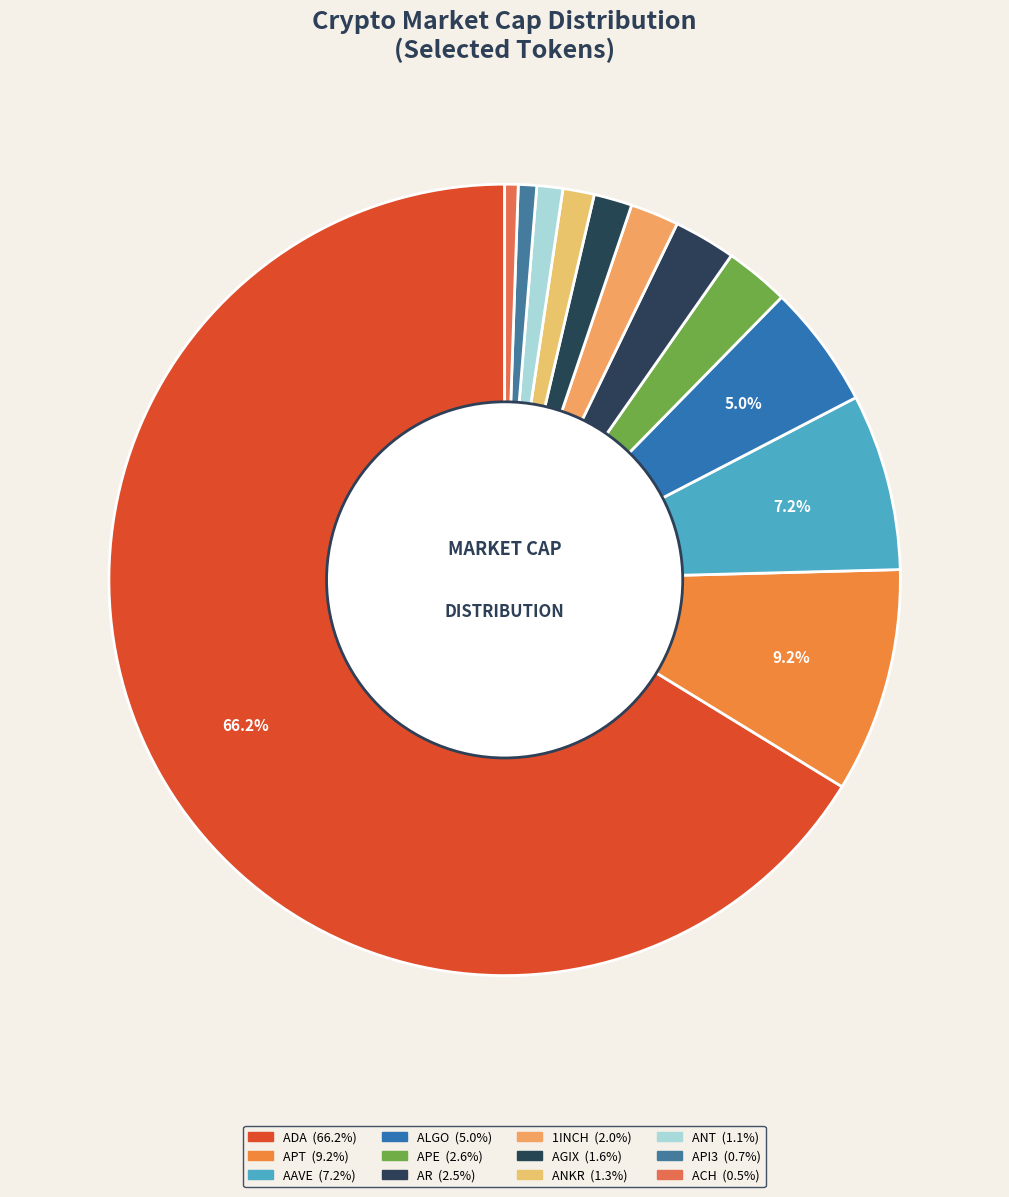

How many segments does this pie chart have?

12